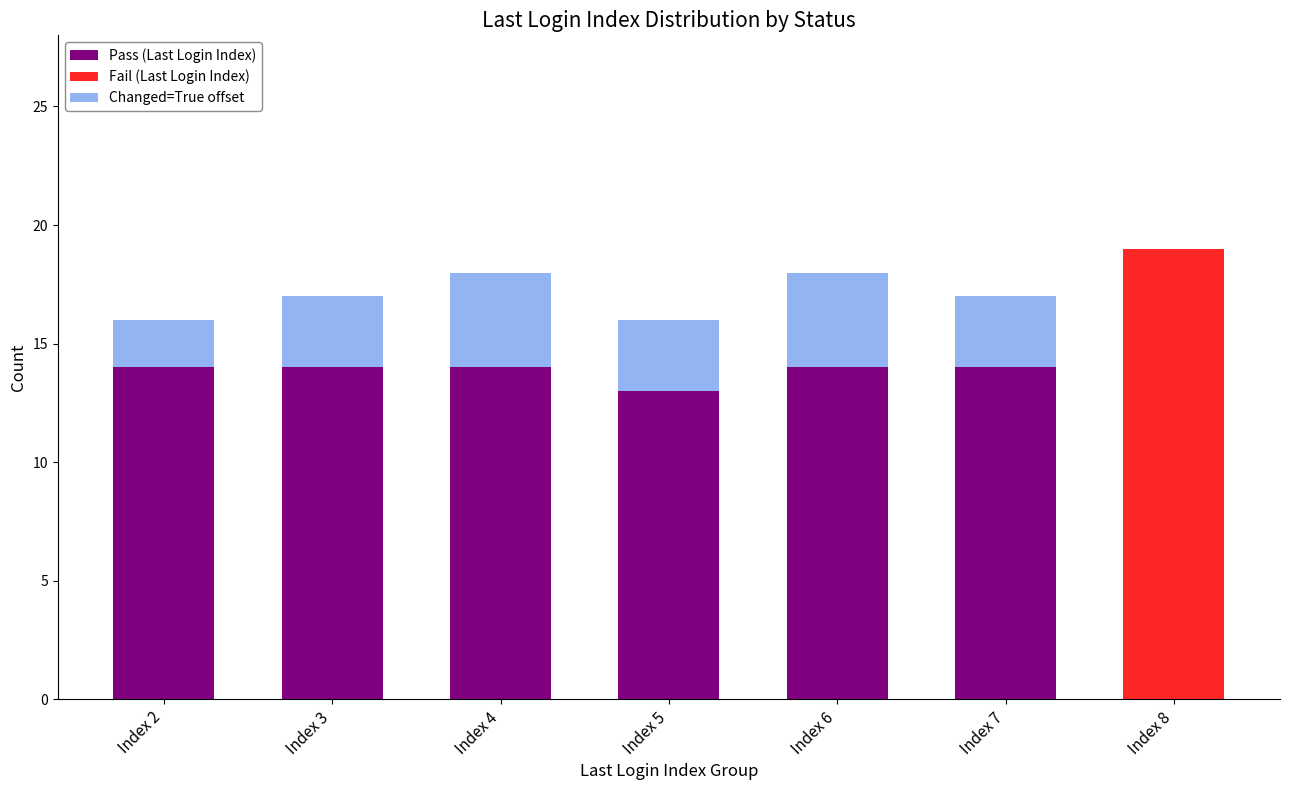

What is the total value across all series at Index 7?

17